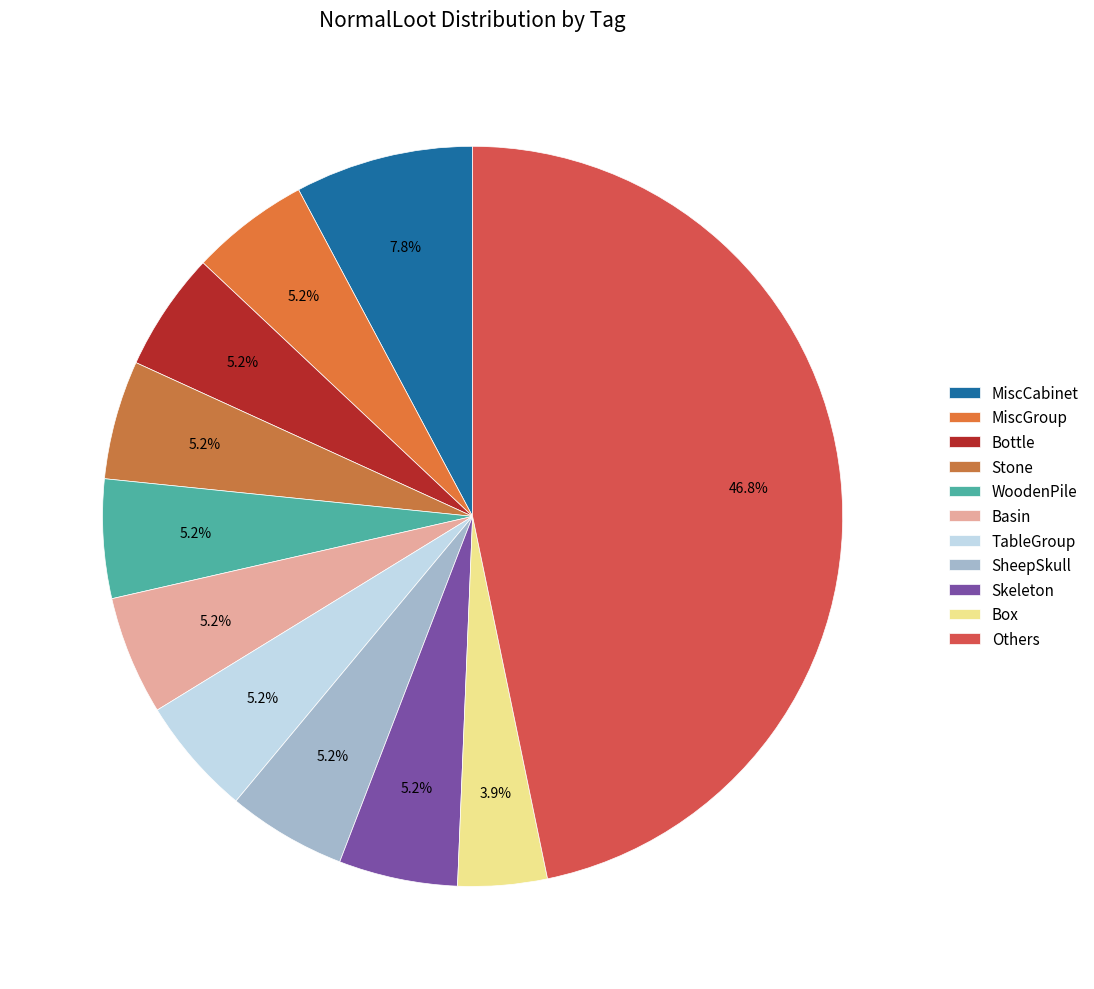

How many slices are in this pie chart?

11